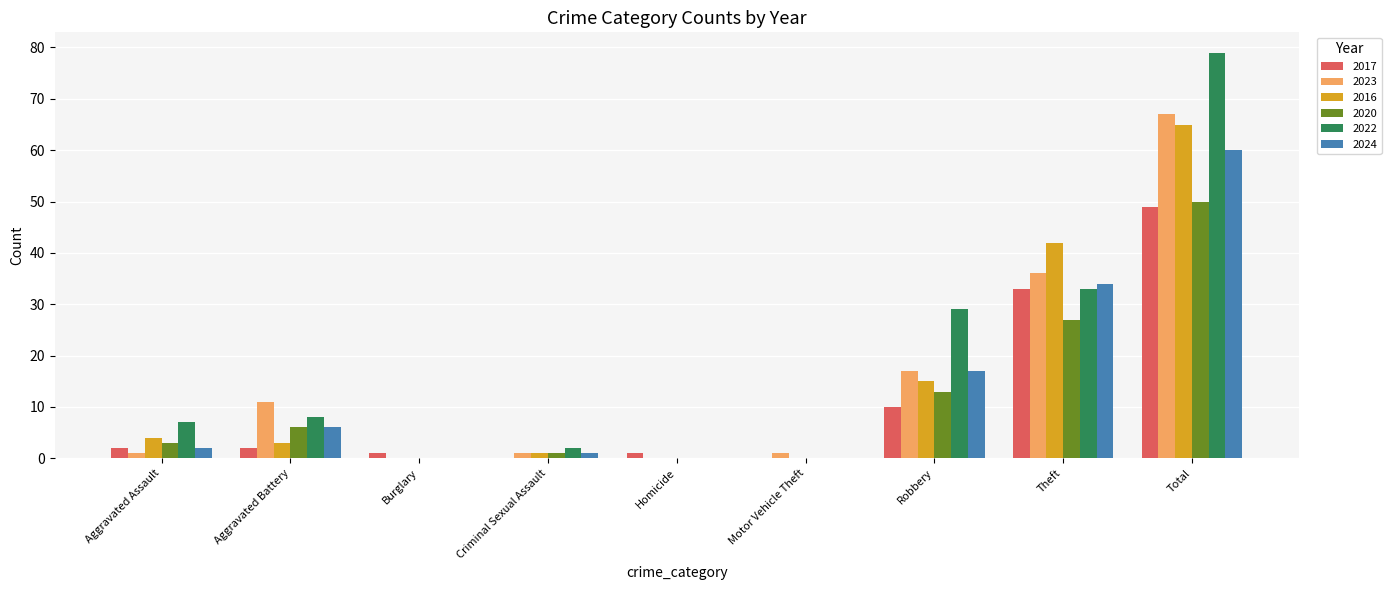

What are all the series names shown in the legend?

2017, 2023, 2016, 2020, 2022, 2024